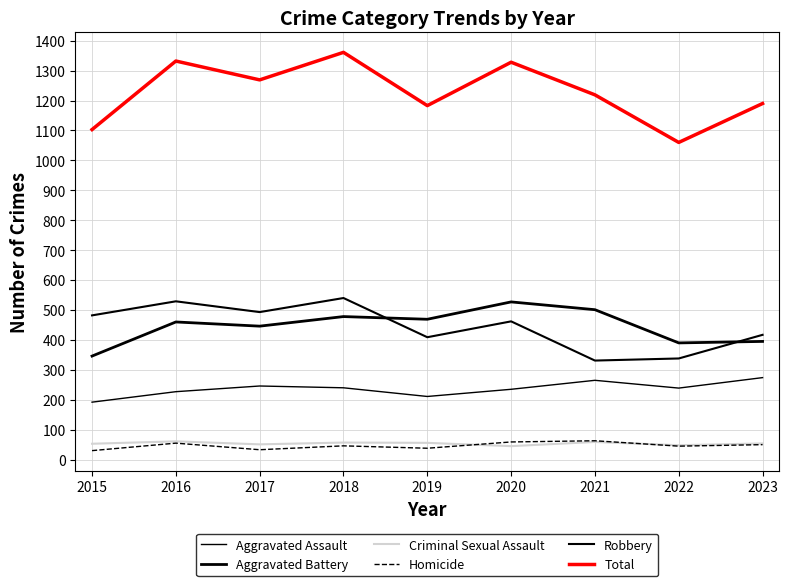

What is the smallest value displayed?

30